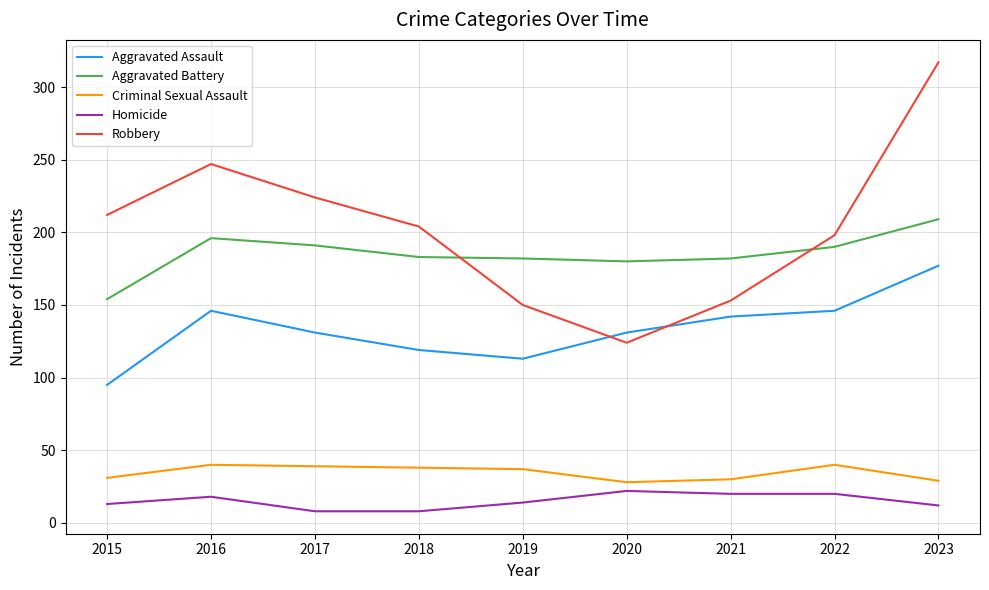

Count the number of categories in the chart.

9